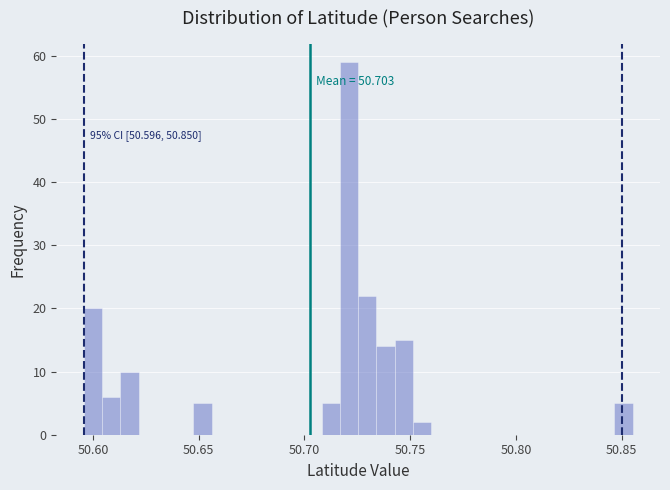

Read against the x-axis, roughly where is the centre of the tallest bar?

50.720